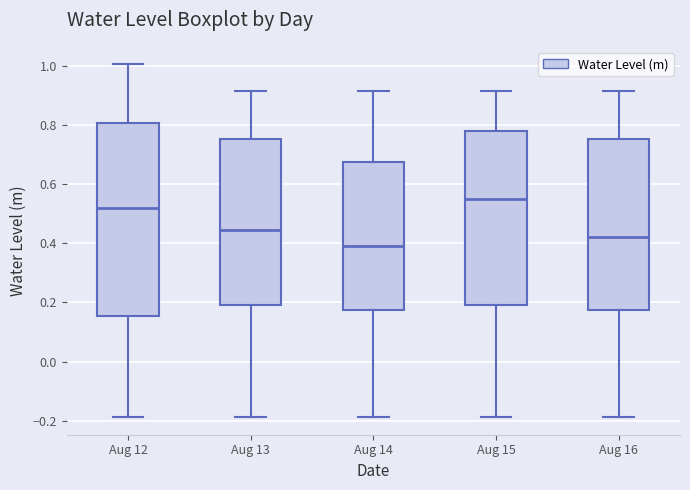

Reading left to right, read every box against the y-axis: the position of its median line, the range the box covers, and the ends of its whiskers. The values are not printed on the chart, so give them approximately, as read against the axis.

Aug 12: median 0.52, box 0.16 to 0.80, whiskers -0.18 to 1.00
Aug 13: median 0.44, box 0.20 to 0.76, whiskers -0.18 to 0.92
Aug 14: median 0.40, box 0.18 to 0.68, whiskers -0.18 to 0.92
Aug 15: median 0.54, box 0.20 to 0.78, whiskers -0.18 to 0.92
Aug 16: median 0.42, box 0.18 to 0.76, whiskers -0.18 to 0.92